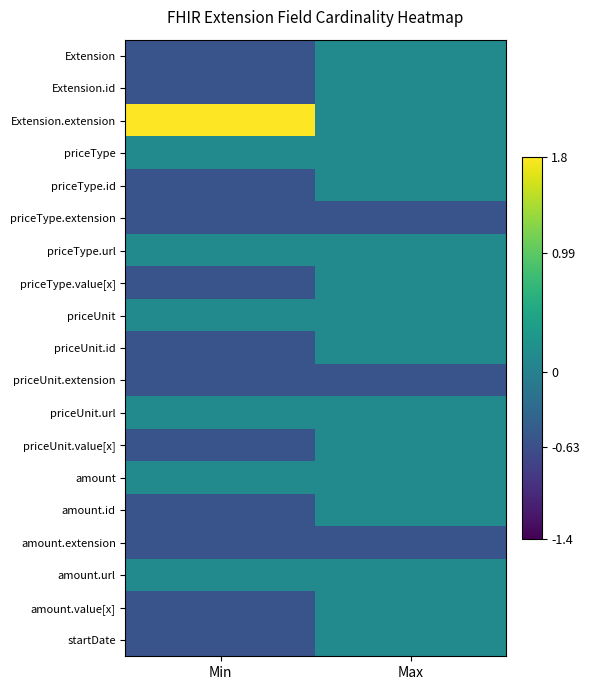

Which series has the widest spread of values?

Extension.extension